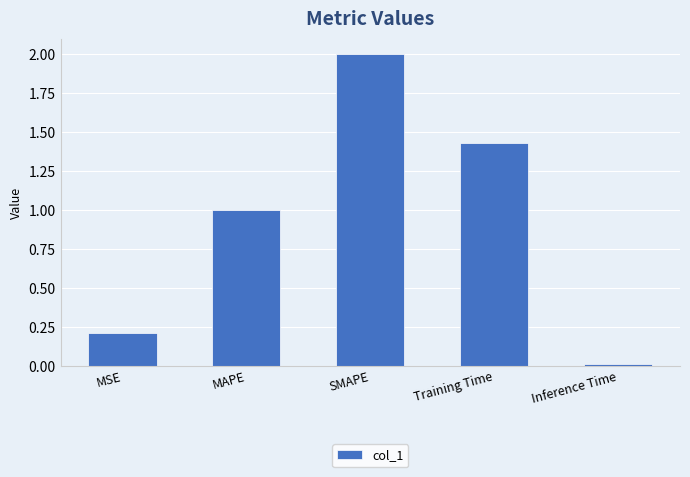

The chart shows a value of 2.0 at SMAPE. True or false?

True